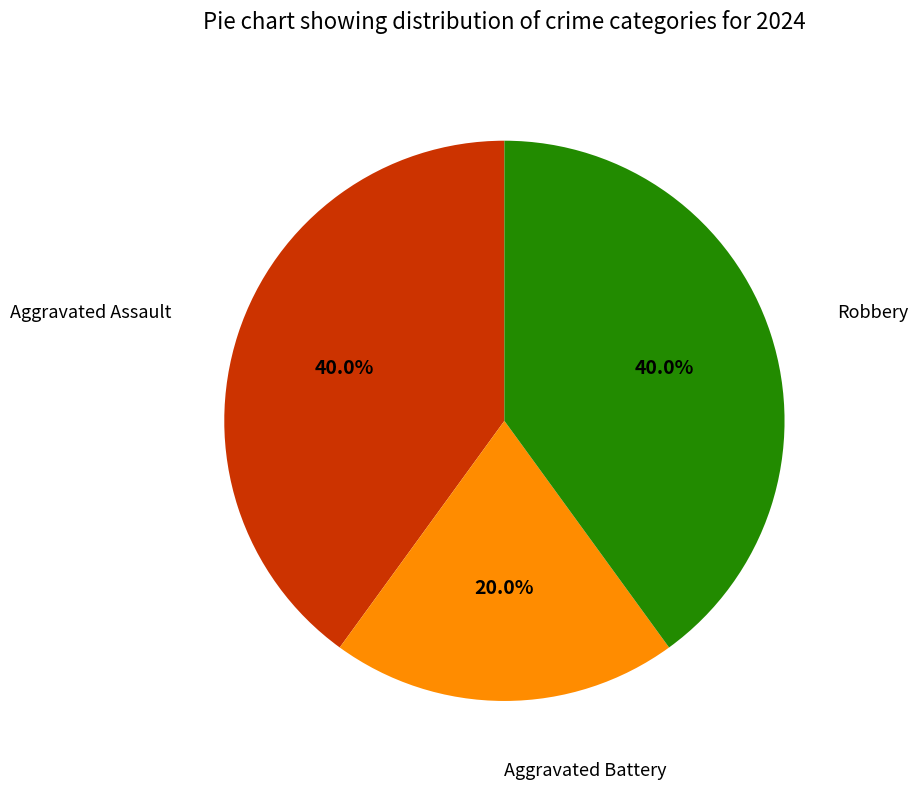

Count the number of slices in the pie.

3